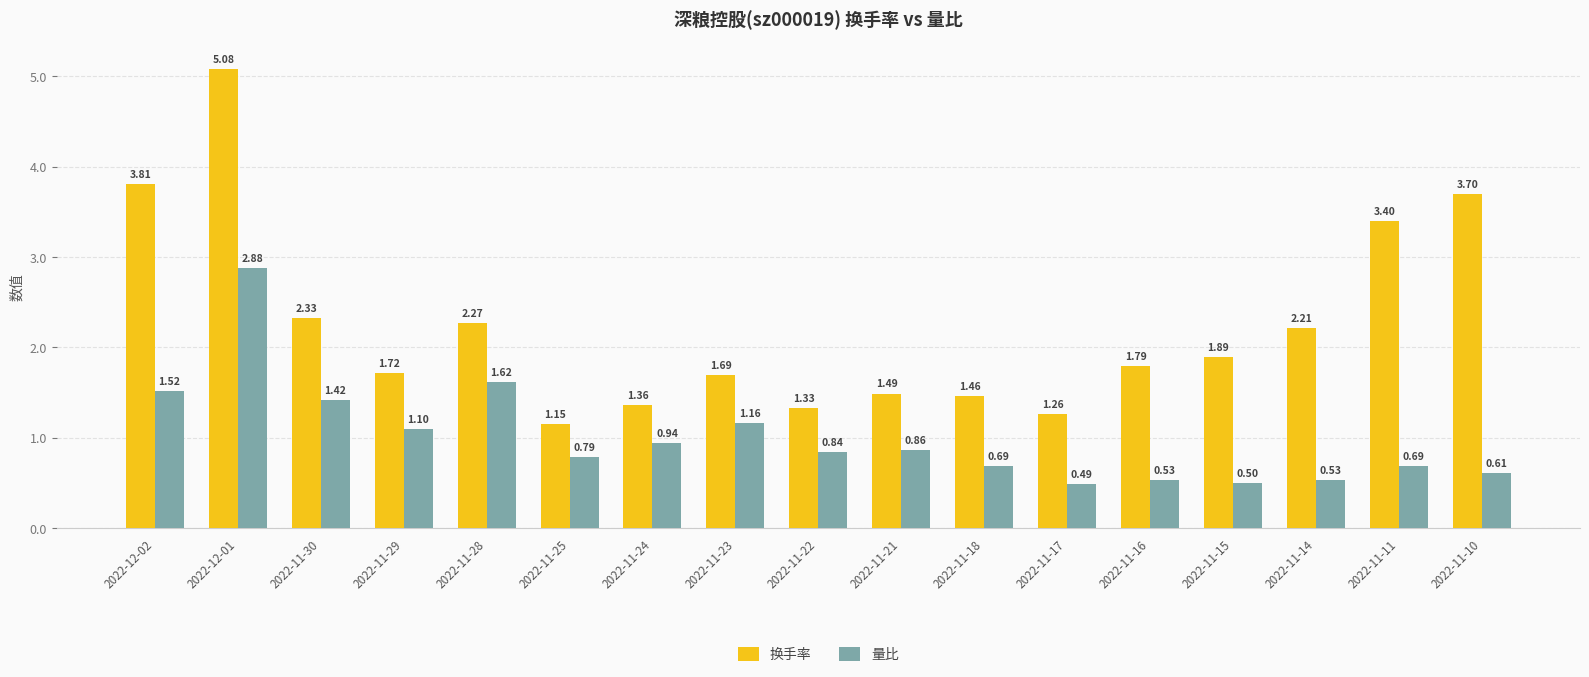

Which label corresponds to the smallest value in the chart?

2022-11-17